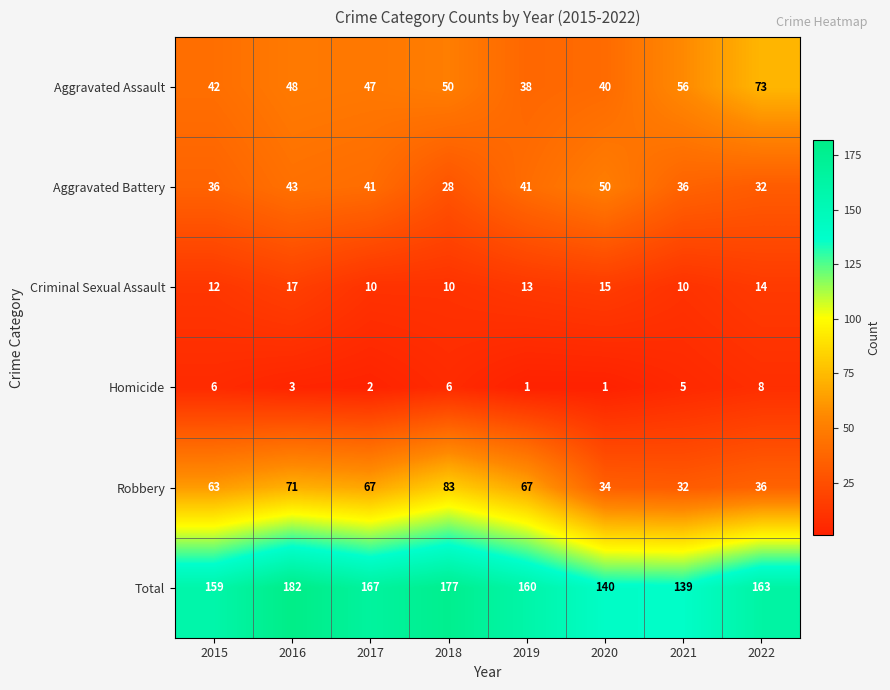

What is the spread (max minus min) of values at 2020?

139